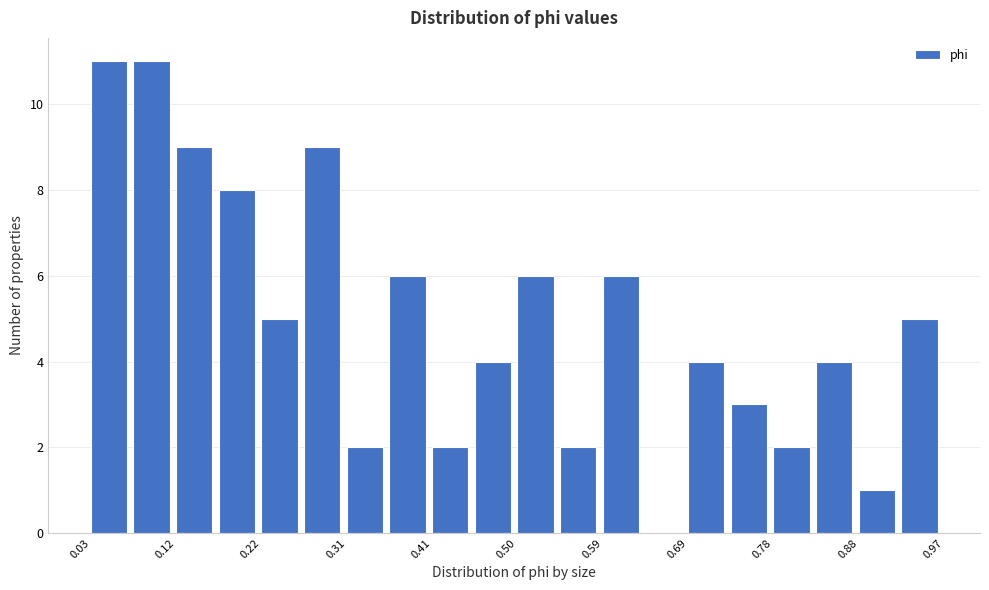

How tall is the bar that spans 0.782 to 0.829 on the x-axis? Neither the bar edges nor the heights are printed on the chart, so give them approximately, as read against the axes.

2